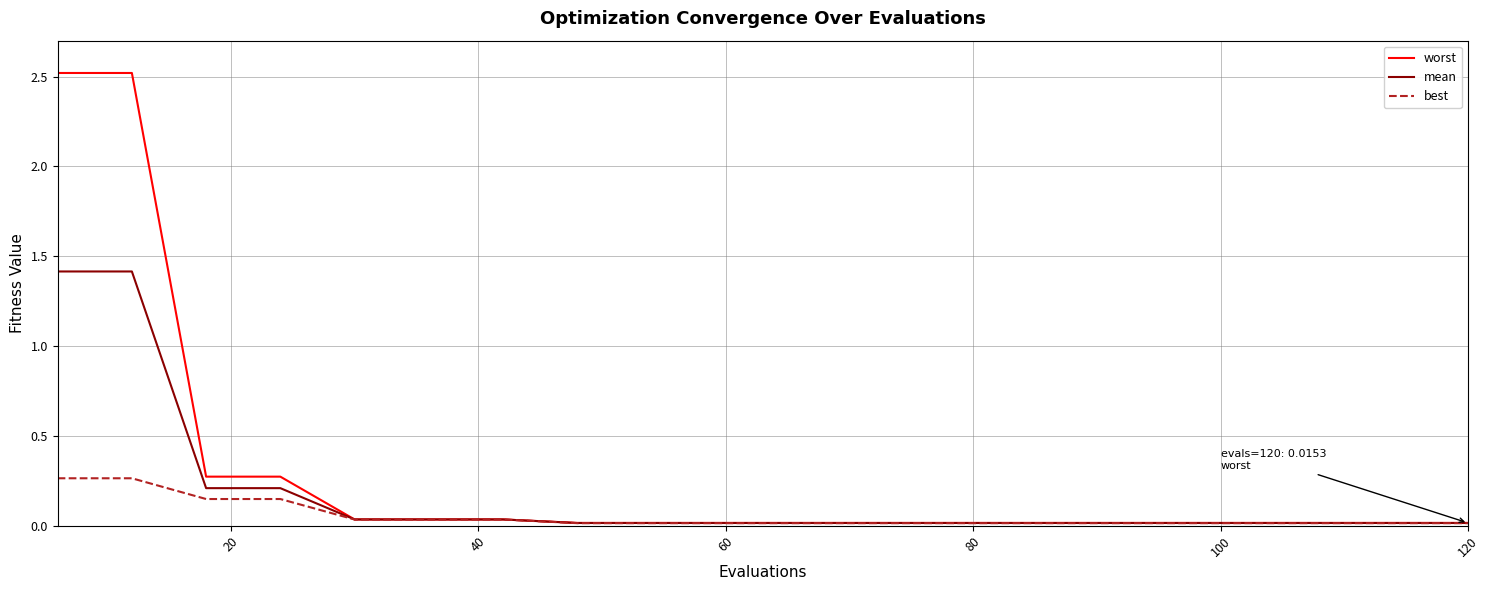

What is the highest value of the mean series?

1.4